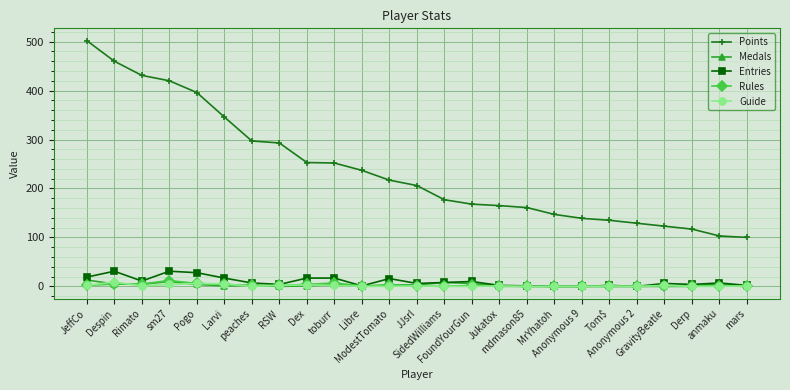

What is the greatest value displayed?

502